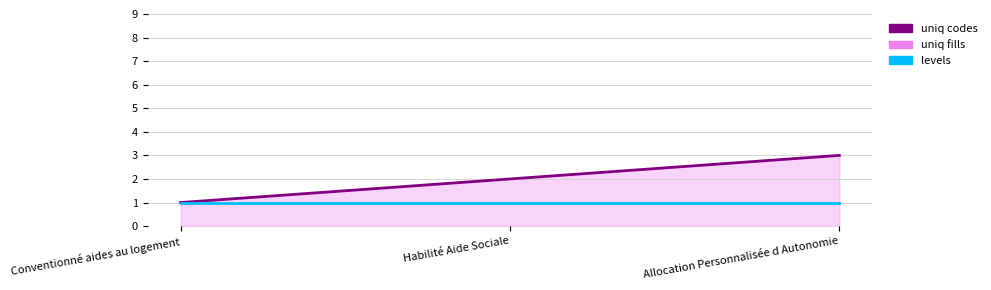

What is the average value of the uniq codes series?

2